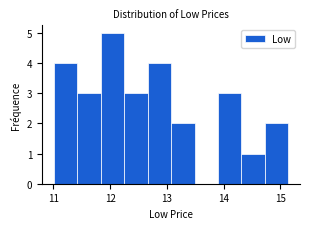

How tall is the bar that spans 11.4 to 11.8 on the x-axis? Neither the bar edges nor the heights are printed on the chart, so give them approximately, as read against the axes.

3